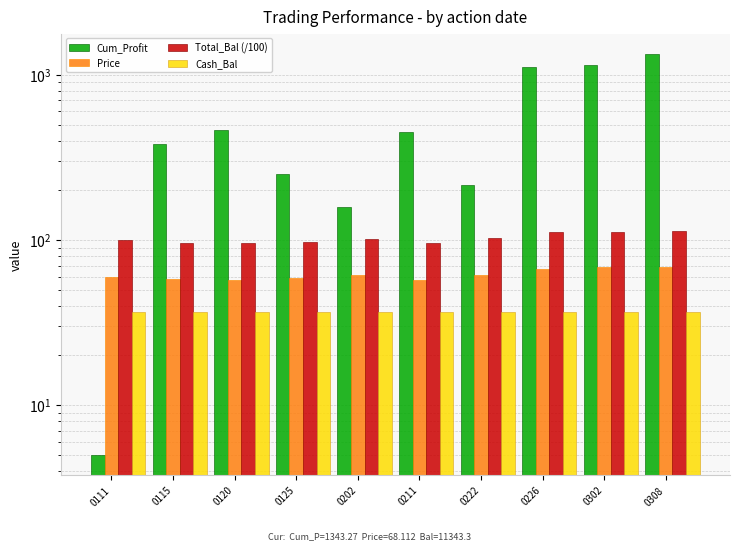

What is the sum of all Price values?

616.3